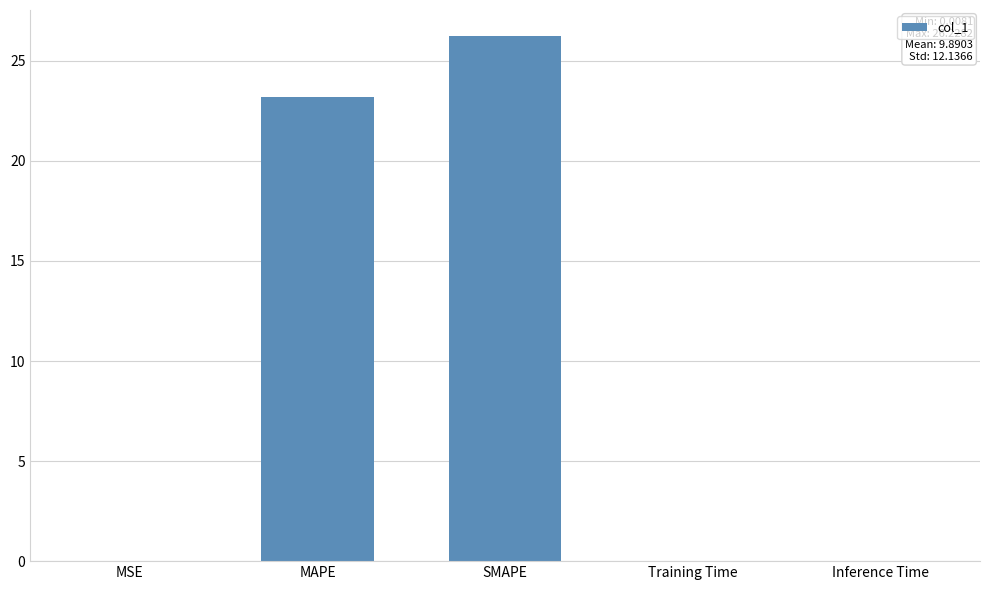

What is the greatest value displayed?

26.2